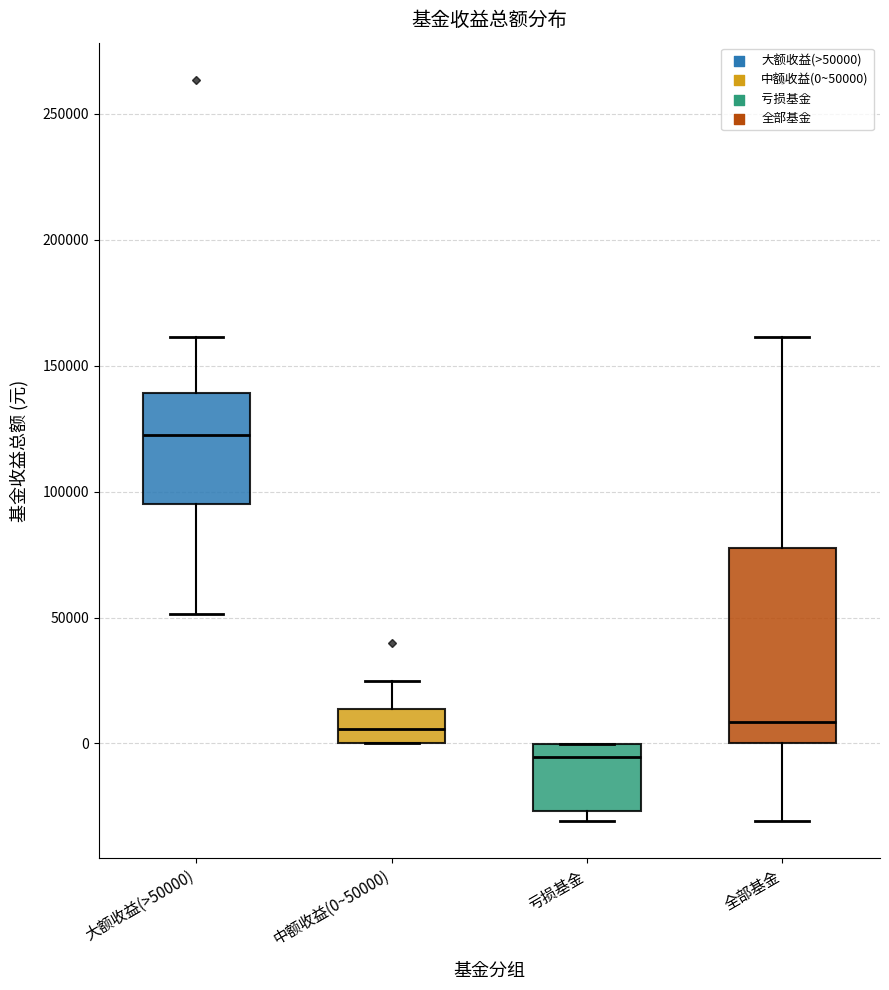

Which box is the tallest, from its lower edge to its upper edge?

全部基金